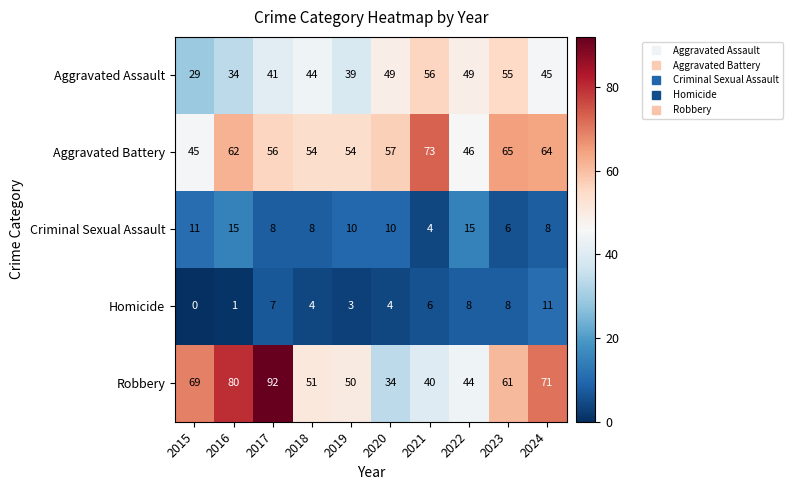

What is the approximate value of Criminal Sexual Assault at 2022, to the nearest 10?

20